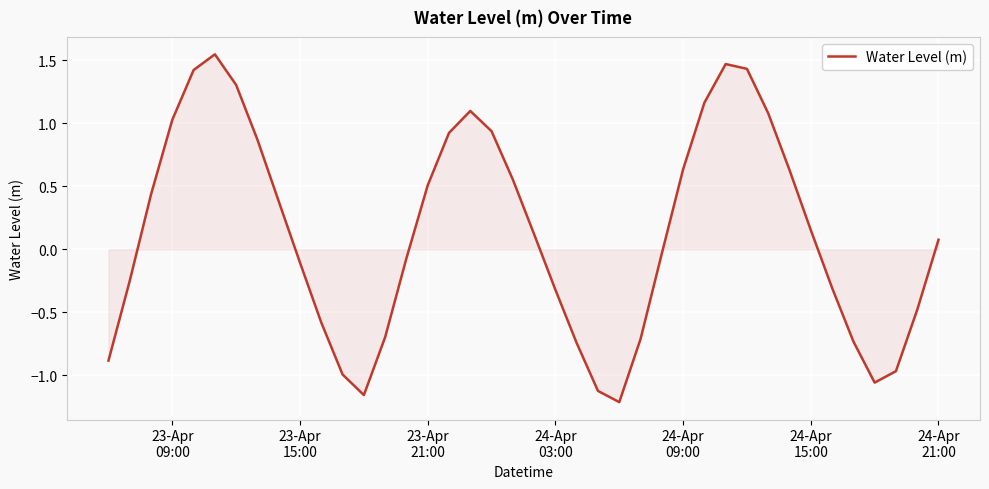

What is the difference between the maximum and minimum values?

2.8